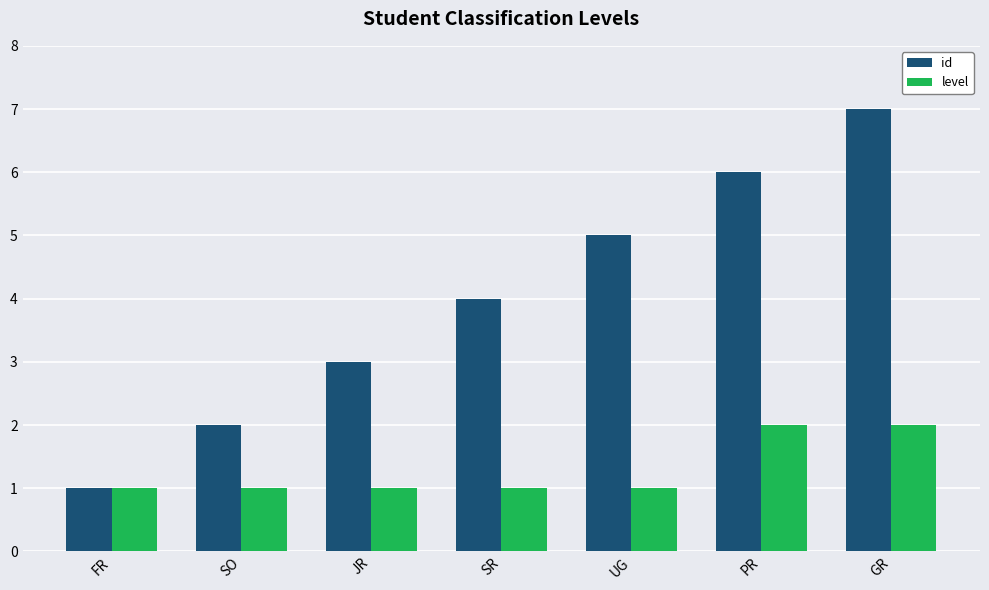

At which label does id reach its minimum?

FR